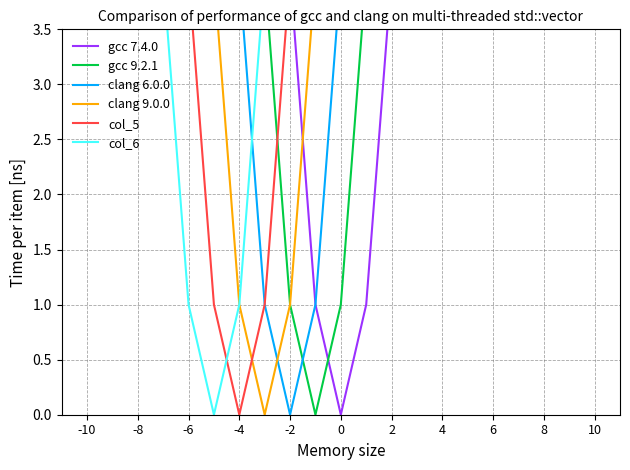

What are all the series names shown in the legend?

gcc 7.4.0, gcc 9.2.1, clang 6.0.0, clang 9.0.0, col_5, col_6